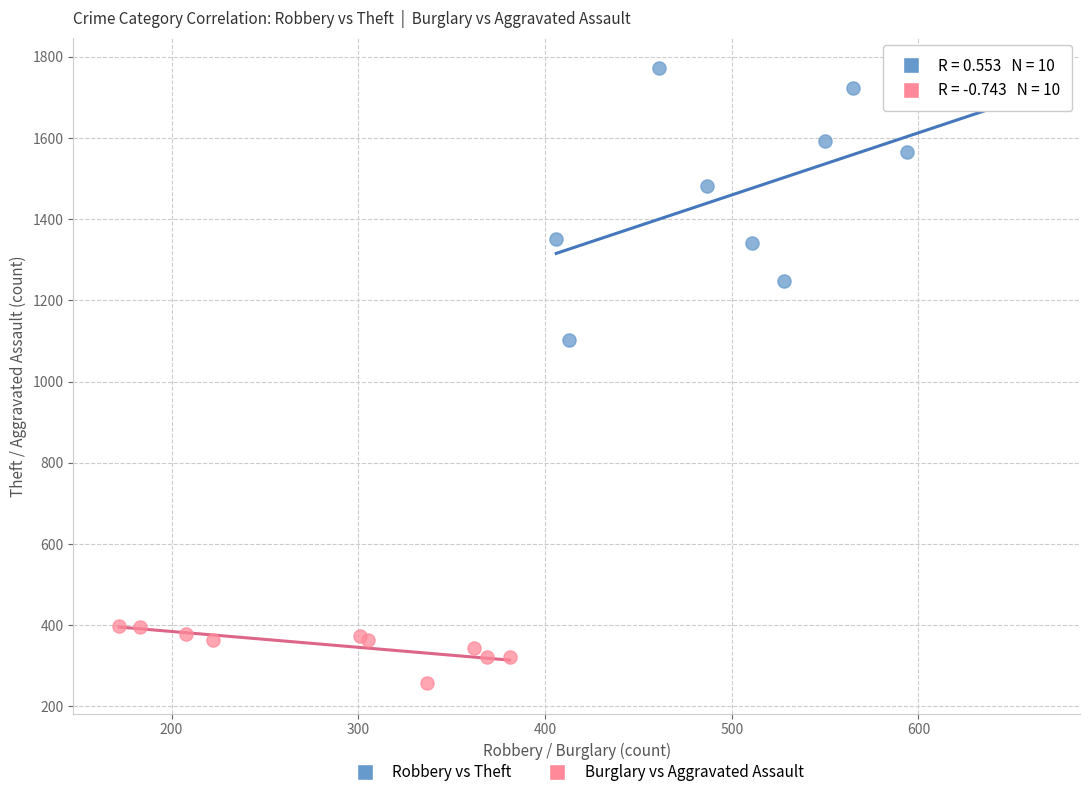

Which series has the largest Y range (max minus min)?

Robbery vs Theft